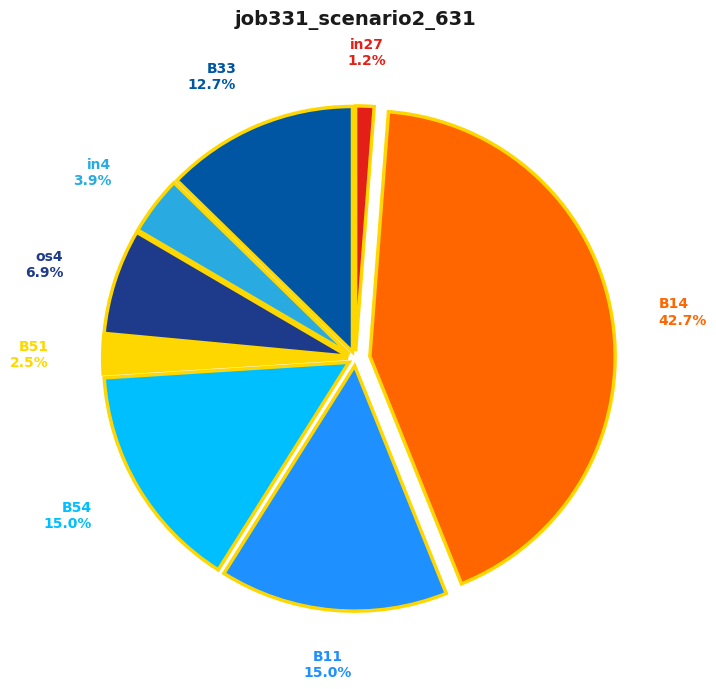

Which has a higher value, os4 or B54?

B54